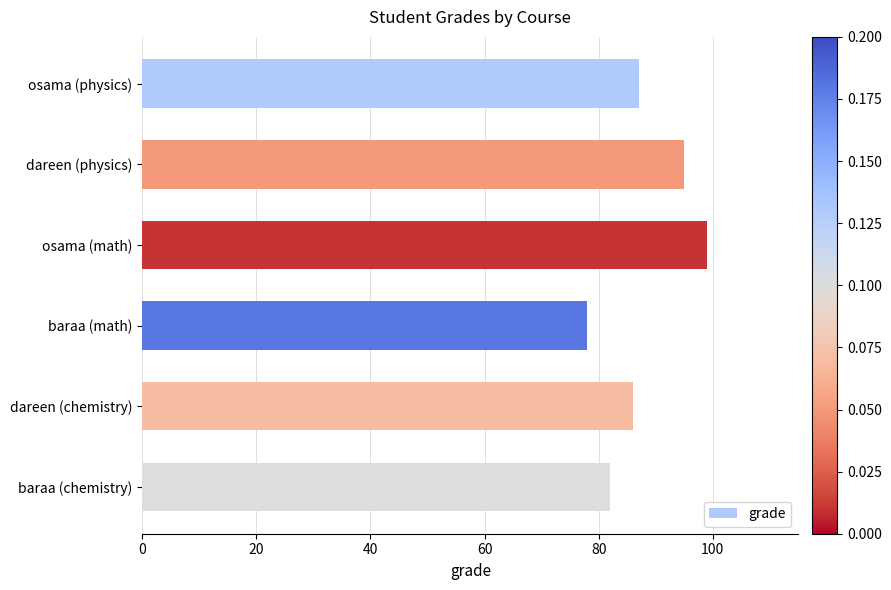

The chart shows a value of 78 at baraa (math). True or false?

True